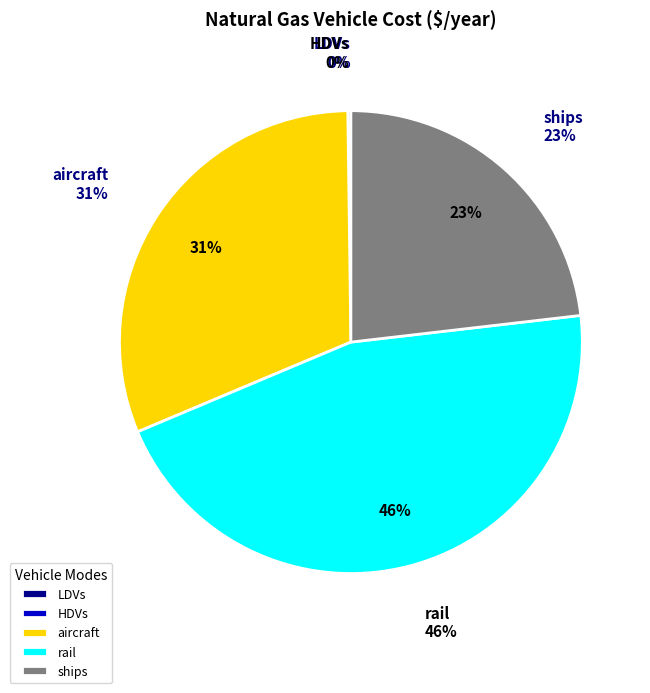

Is there any slice that represents more than half of the pie?

No